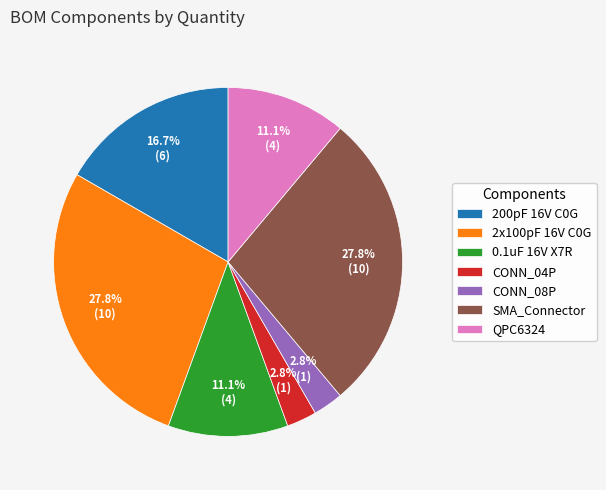

Is there any slice that represents more than half of the pie?

No